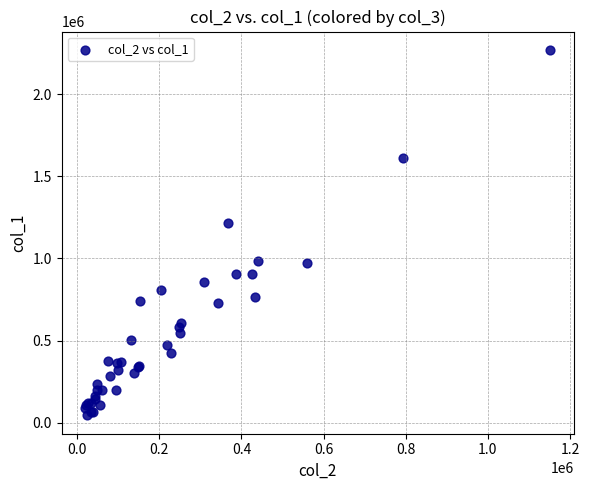

What Y value in the scatter plot is closest to 1156500?

1216000